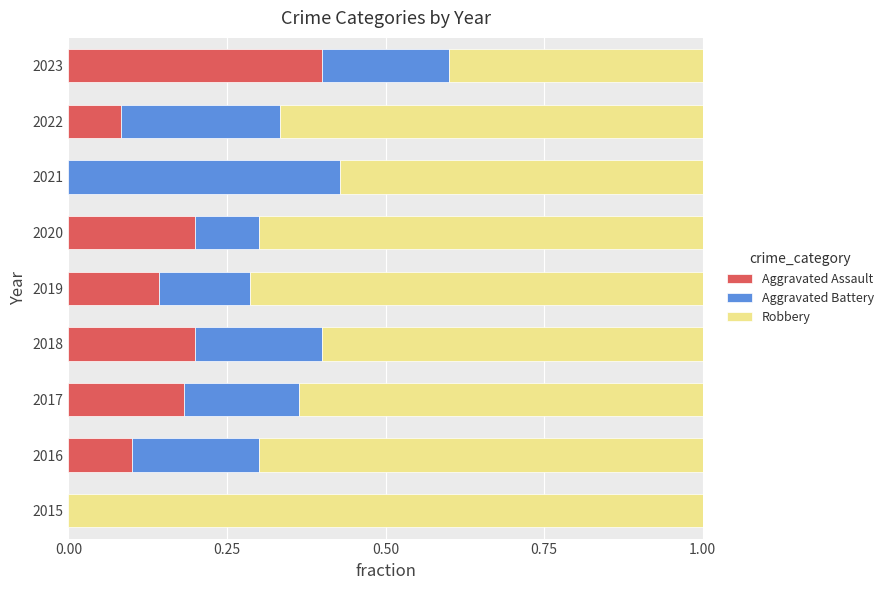

Count the Aggravated Assault values in the range 0 to 1.

9